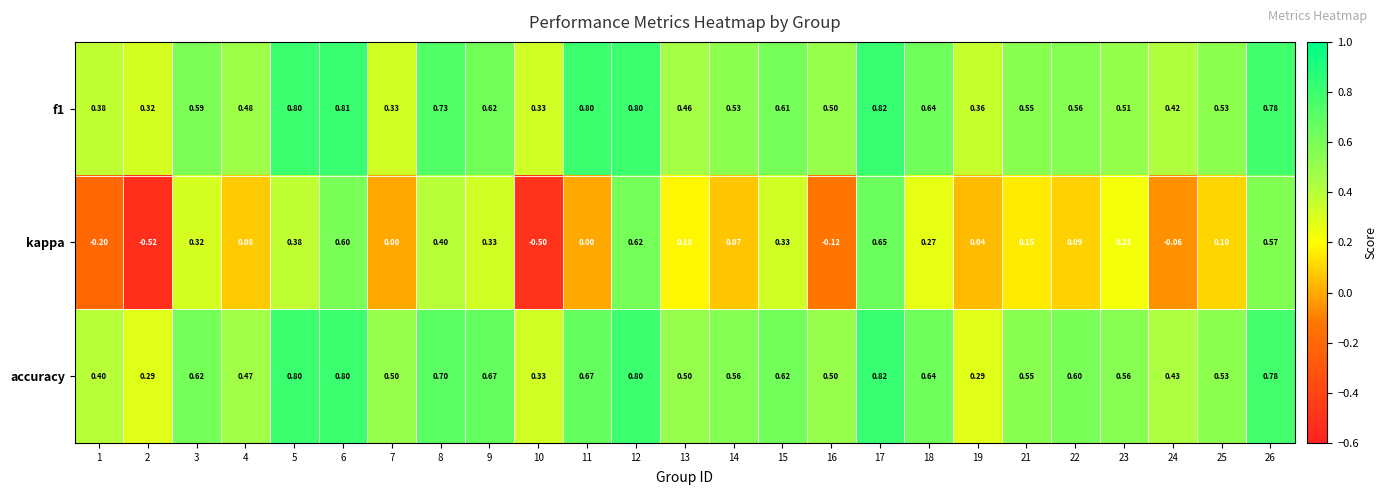

Which series changed the most between 13 and 26?

kappa